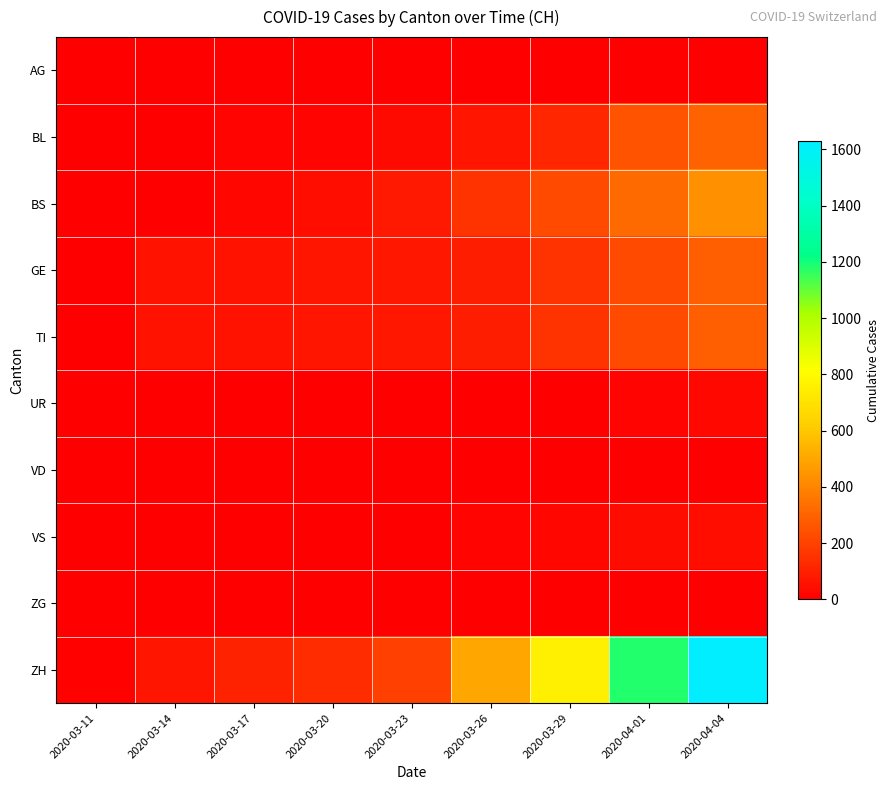

Reading left to right, list all the values displayed in this chart.

AG: 2020-03-11=2	2020-03-14=0	2020-03-17=4	2020-03-20=0	2020-03-23=0	2020-03-26=0	2020-03-29=0	2020-04-01=0	2020-04-04=0
BL: 2020-03-11=2	2020-03-14=2	2020-03-17=13	2020-03-20=18	2020-03-23=35	2020-03-26=65	2020-03-29=115	2020-04-01=249	2020-04-04=298
BS: 2020-03-11=4	2020-03-14=4	2020-03-17=25	2020-03-20=46	2020-03-23=78	2020-03-26=155	2020-03-29=228	2020-04-01=323	2020-04-04=434
GE: 2020-03-11=0	2020-03-14=61	2020-03-17=62	2020-03-20=67	2020-03-23=71	2020-03-26=91	2020-03-29=155	2020-04-01=229	2020-04-04=287
TI: 2020-03-11=0	2020-03-14=61	2020-03-17=62	2020-03-20=67	2020-03-23=71	2020-03-26=91	2020-03-29=155	2020-04-01=229	2020-04-04=287
UR: 2020-03-11=0	2020-03-14=0	2020-03-17=0	2020-03-20=0	2020-03-23=1	2020-03-26=2	2020-03-29=3	2020-04-01=13	2020-04-04=26
VD: 2020-03-11=0	2020-03-14=0	2020-03-17=0	2020-03-20=0	2020-03-23=0	2020-03-26=0	2020-03-29=0	2020-04-01=0	2020-04-04=0
VS: 2020-03-11=0	2020-03-14=0	2020-03-17=1	2020-03-20=5	2020-03-23=5	2020-03-26=18	2020-03-29=21	2020-04-01=40	2020-04-04=46
ZG: 2020-03-11=0	2020-03-14=0	2020-03-17=0	2020-03-20=0	2020-03-23=0	2020-03-26=0	2020-03-29=0	2020-04-01=0	2020-04-04=0
ZH: 2020-03-11=8	2020-03-14=70	2020-03-17=105	2020-03-20=140	2020-03-23=194	2020-03-26=499	2020-03-29=752	2020-04-01=1183	2020-04-04=1630